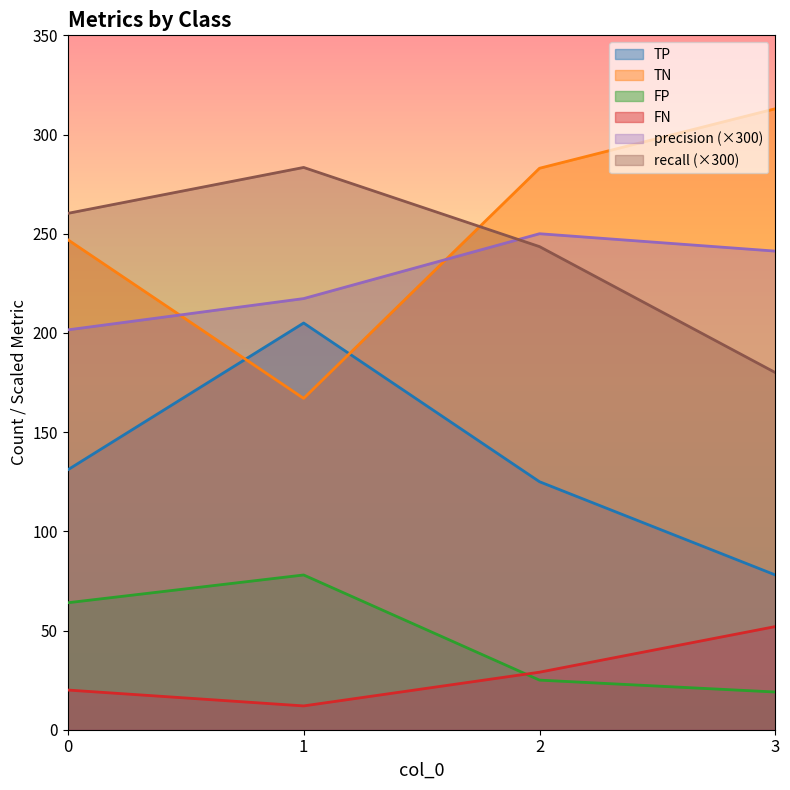

What is the maximum value shown in the chart?

313.0